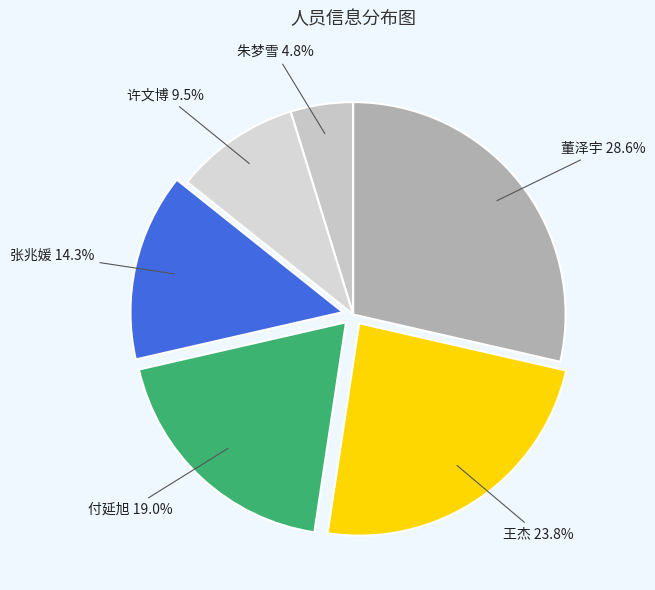

Count the number of slices in the pie.

6